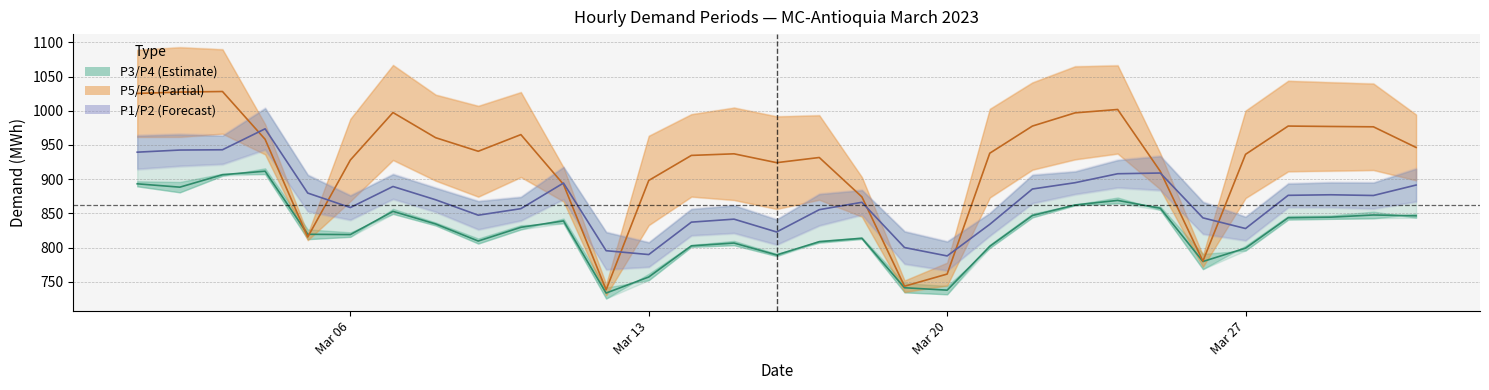

How many intersections are there between P5/P6 mid and P3/P4 mid?

2